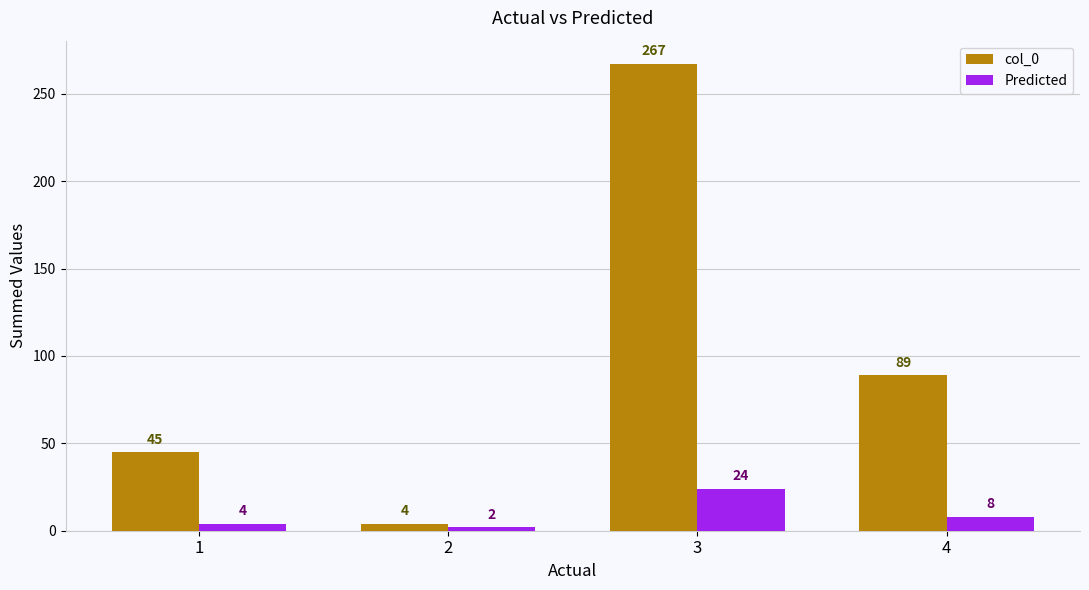

Where is col_0 nearest to the value 135?

4